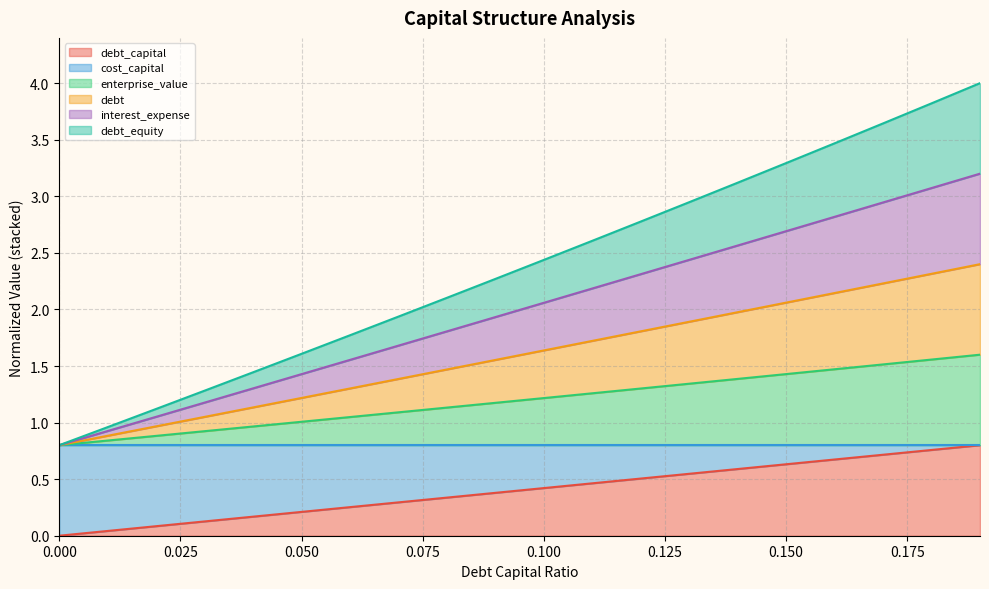

What is the label of the 15th point from the left?

0.14